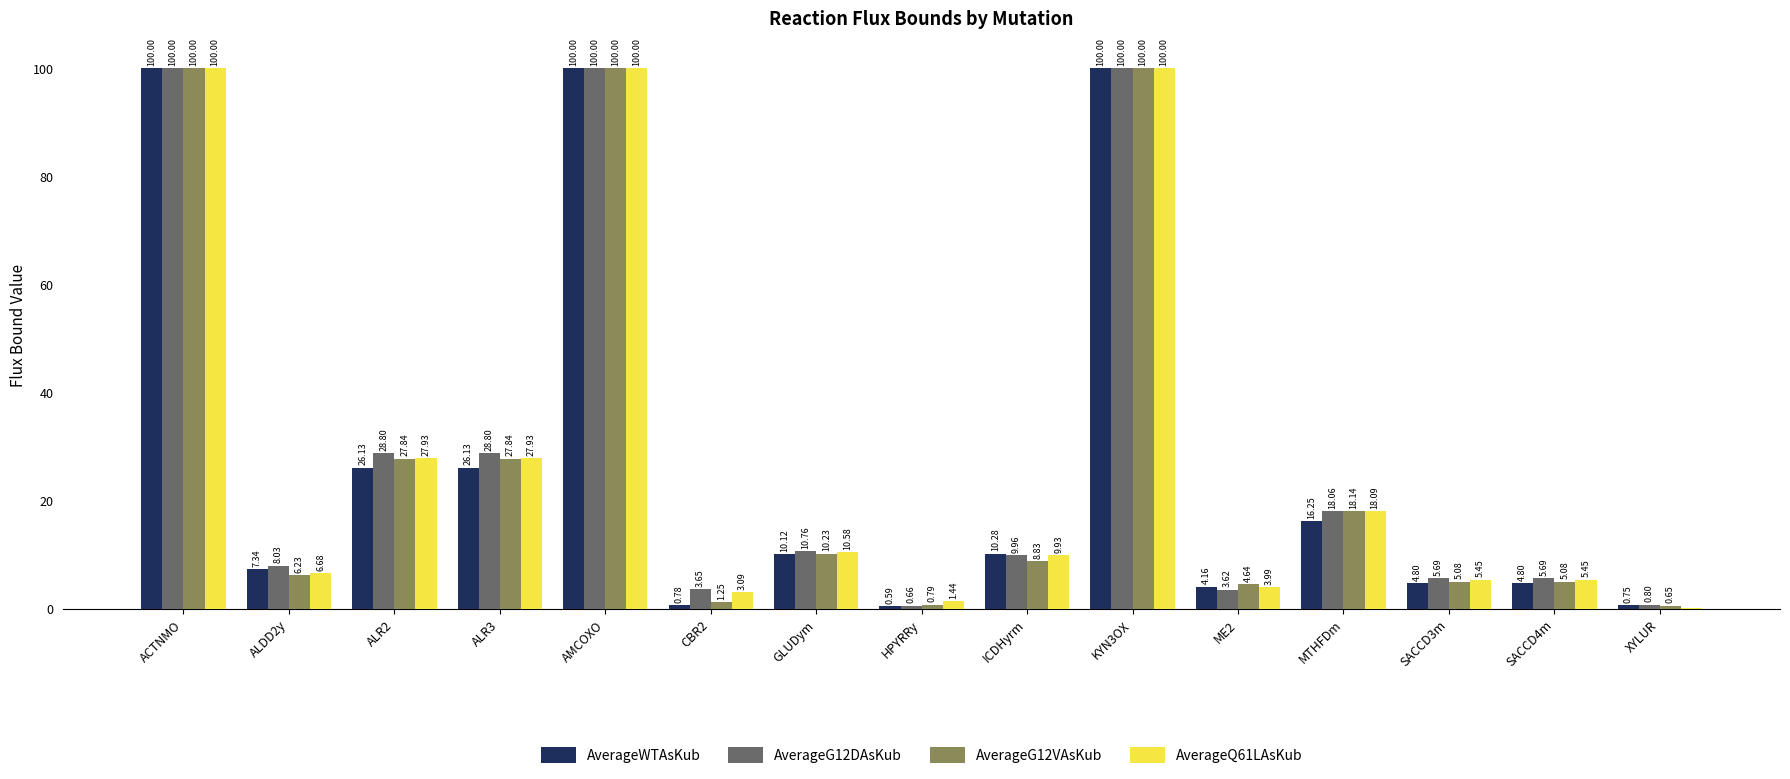

How many groups of bars are there?

15